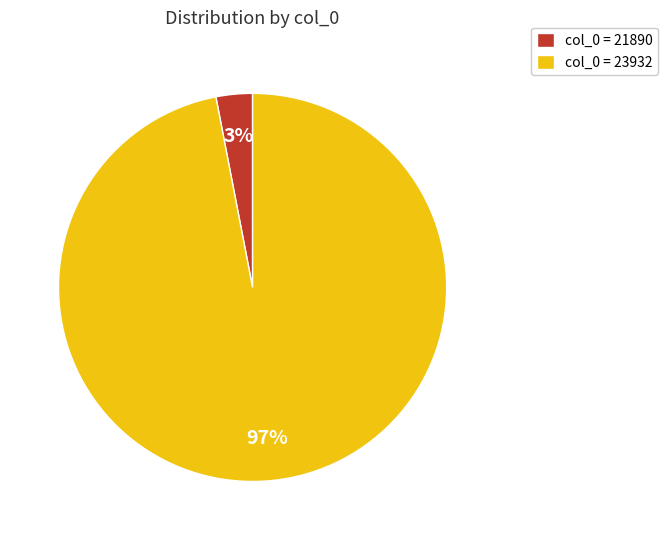

To the nearest percent, what is the difference between the largest and smallest slice percentages?

94%